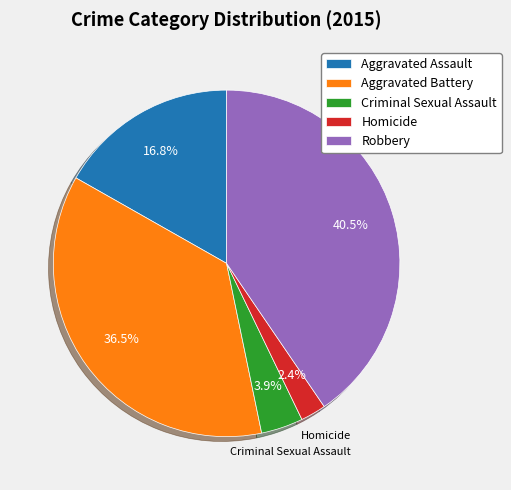

How many slices are in this pie chart?

5